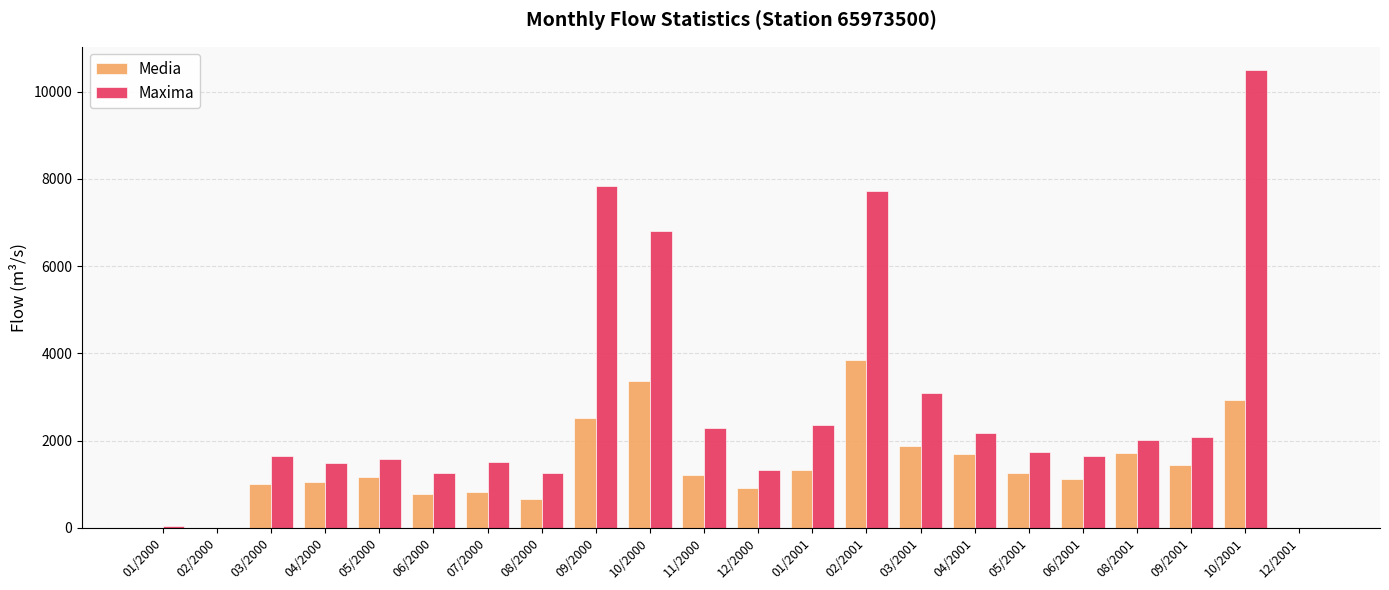

Which series has the largest total across all categories?

Maxima